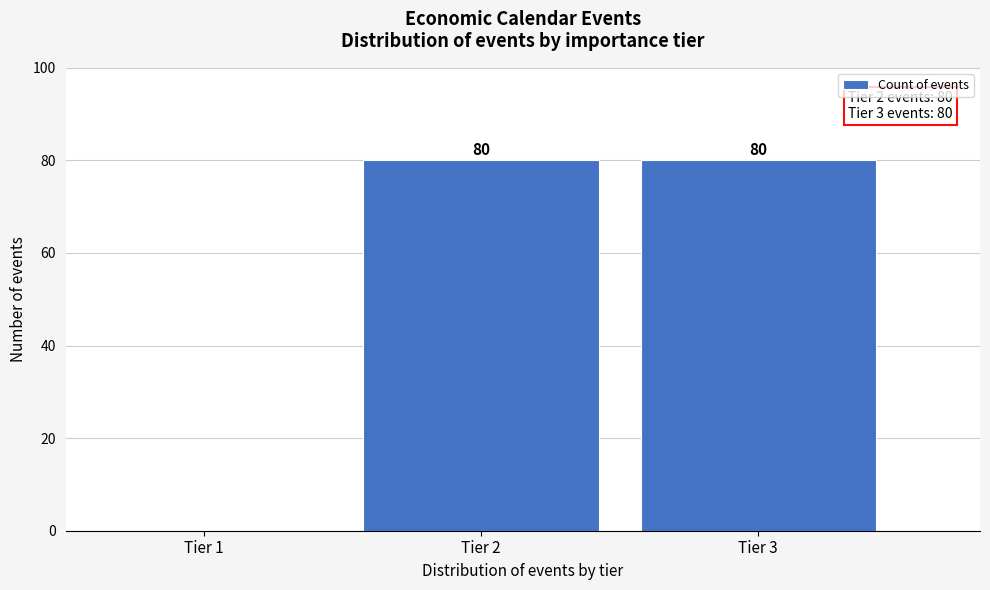

Reading left to right, extract all data points from this chart.

Tier 1=0	Tier 2=80	Tier 3=80